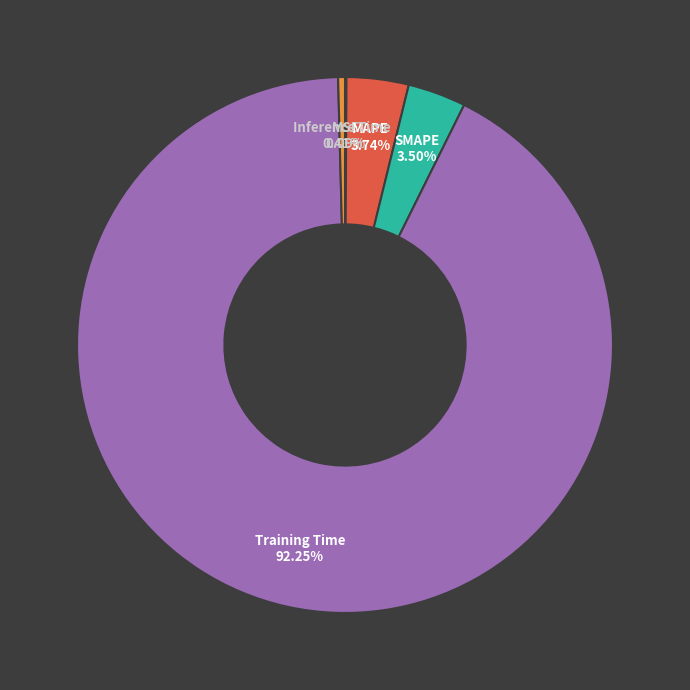

Does any single category account for the majority?

Yes